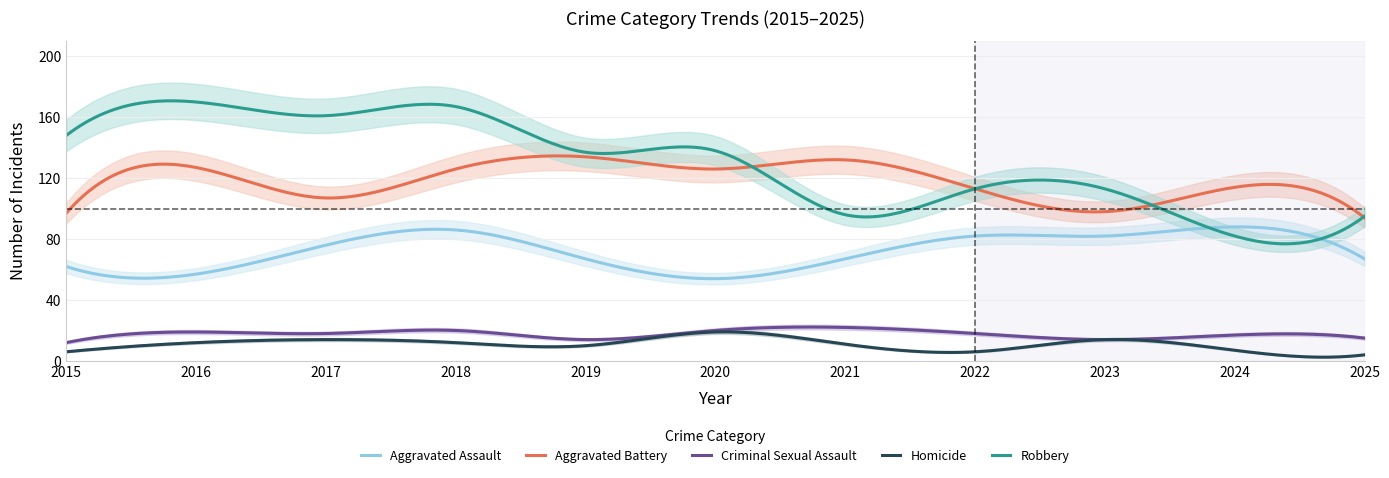

At which category does the chart reach its minimum across all series?

2025